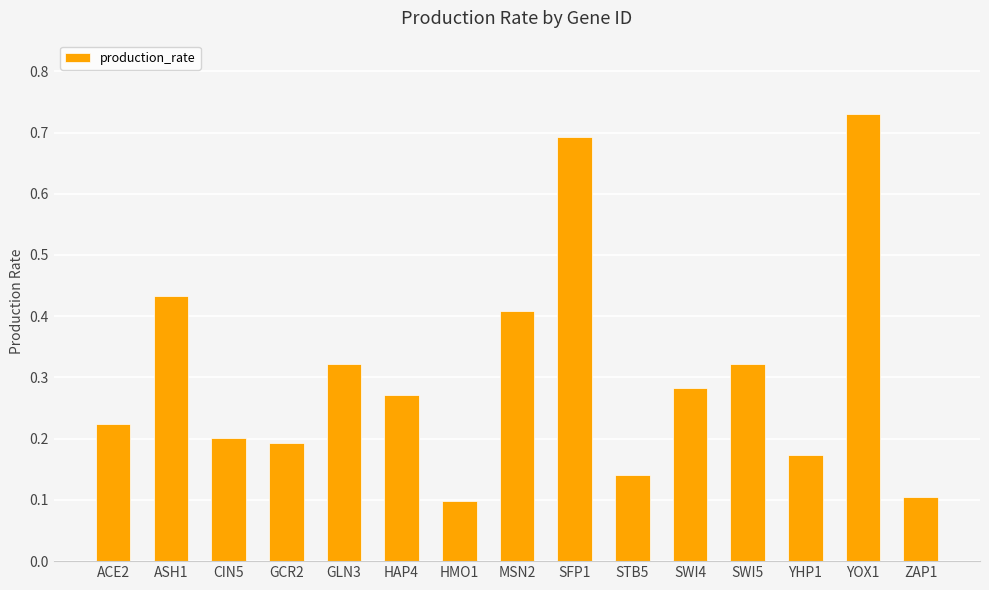

What is the label of the 15th bar from the left?

ZAP1